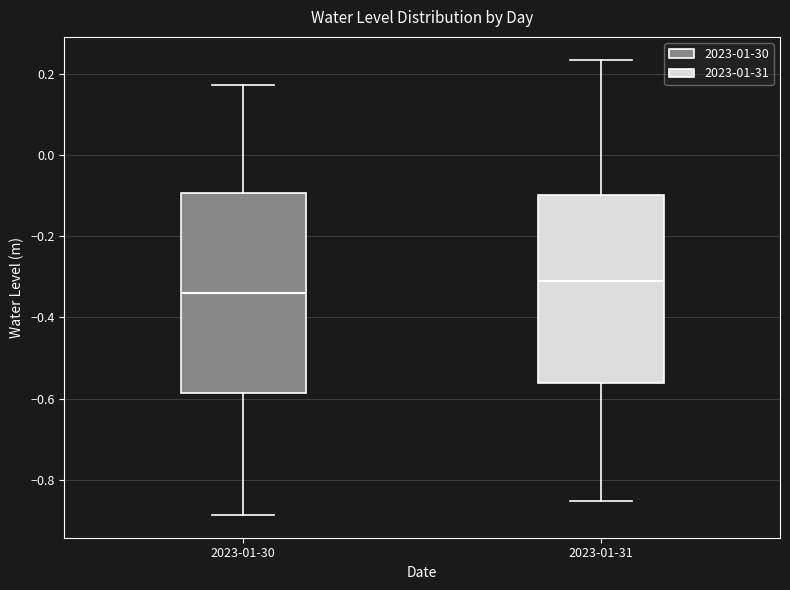

Which box is the tallest, from its lower edge to its upper edge?

2023-01-30